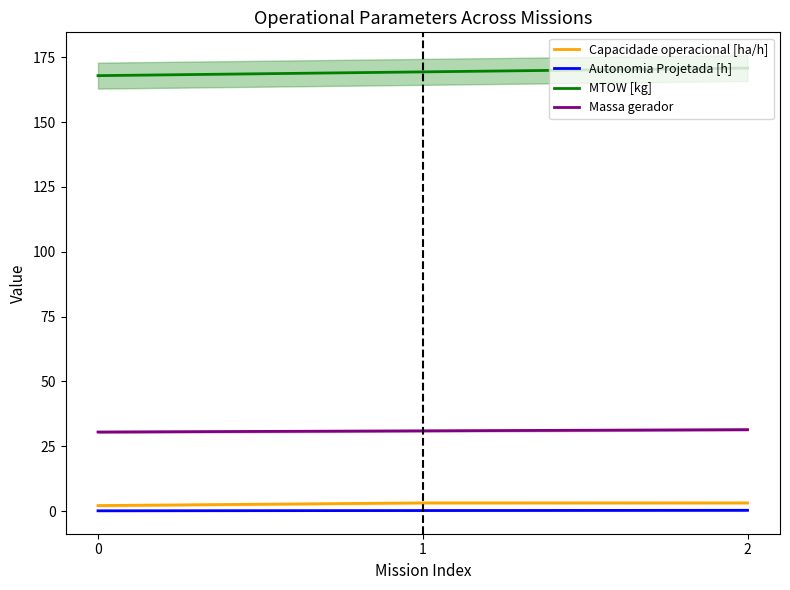

What is the value of the MTOW [kg] point at the 2nd from the left?

169.3